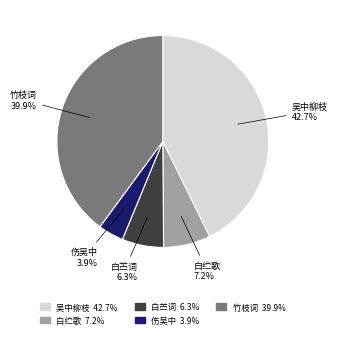

Does any single category account for the majority?

No